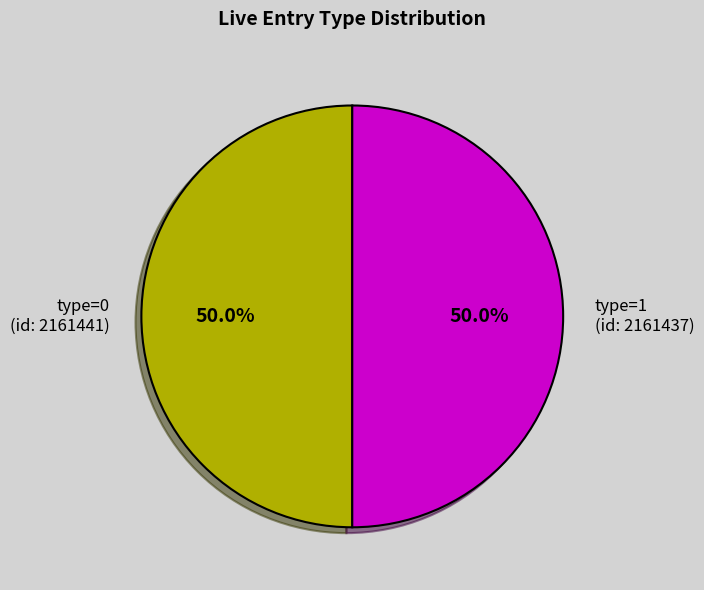

What percentage is NOT represented by type=1 (id: 2161437)?

50.0%